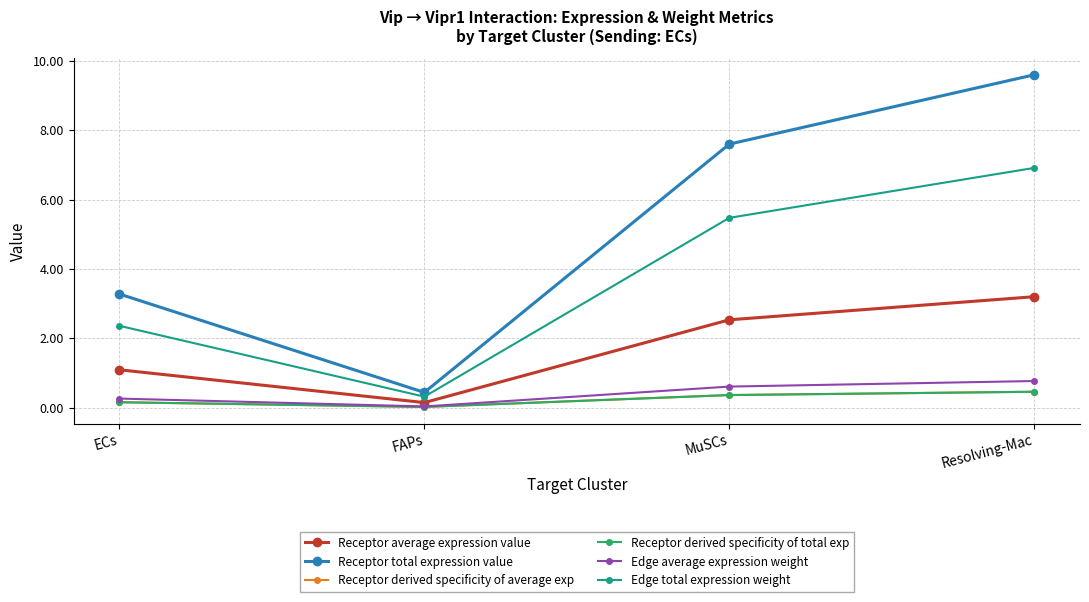

What is the approximate value of Receptor derived specificity of total exp at ECs?

0.2